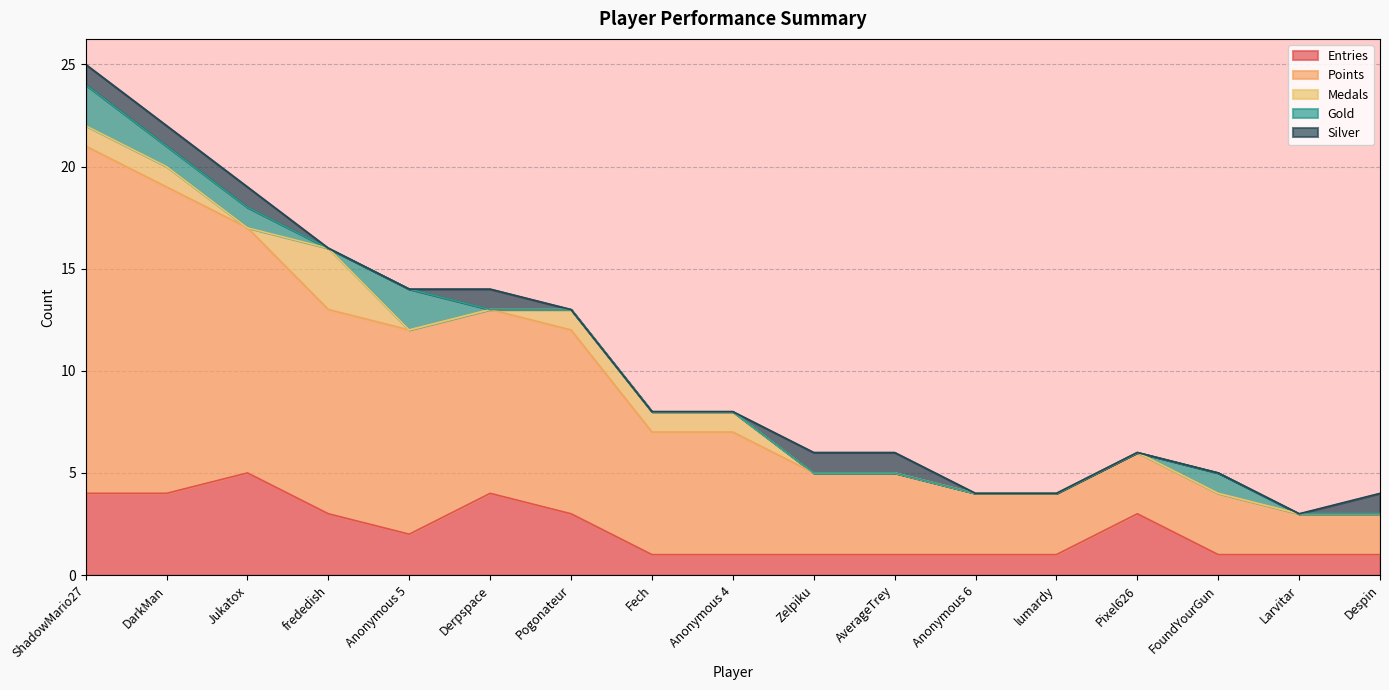

Reading right to left, extract all data points from this chart.

Entries: Despin=1	Larvitar=1	FoundYourGun=1	Pixel626=3	lumardy=1	Anonymous 6=1	AverageTrey=1	Zelpiku=1	Anonymous 4=1	Fech=1	Pogonateur=3	Derpspace=4	Anonymous 5=2	frededish=3	Jukatox=5	DarkMan=4	ShadowMario27=4
Points: Despin=2	Larvitar=2	FoundYourGun=3	Pixel626=3	lumardy=3	Anonymous 6=3	AverageTrey=4	Zelpiku=4	Anonymous 4=6	Fech=6	Pogonateur=9	Derpspace=9	Anonymous 5=10	frededish=10	Jukatox=12	DarkMan=15	ShadowMario27=17
Medals: Despin=0	Larvitar=0	FoundYourGun=0	Pixel626=0	lumardy=0	Anonymous 6=0	AverageTrey=0	Zelpiku=0	Anonymous 4=1	Fech=1	Pogonateur=1	Derpspace=0	Anonymous 5=0	frededish=3	Jukatox=0	DarkMan=1	ShadowMario27=1
Gold: Despin=0	Larvitar=0	FoundYourGun=1	Pixel626=0	lumardy=0	Anonymous 6=0	AverageTrey=0	Zelpiku=0	Anonymous 4=0	Fech=0	Pogonateur=0	Derpspace=0	Anonymous 5=2	frededish=0	Jukatox=1	DarkMan=1	ShadowMario27=2
Silver: Despin=1	Larvitar=0	FoundYourGun=0	Pixel626=0	lumardy=0	Anonymous 6=0	AverageTrey=1	Zelpiku=1	Anonymous 4=0	Fech=0	Pogonateur=0	Derpspace=1	Anonymous 5=0	frededish=0	Jukatox=1	DarkMan=1	ShadowMario27=1